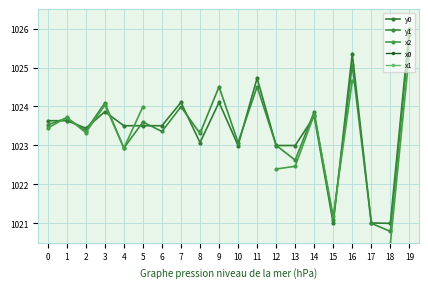

In x0, how many points are lower than both neighbors (excluding endpoints)?

5